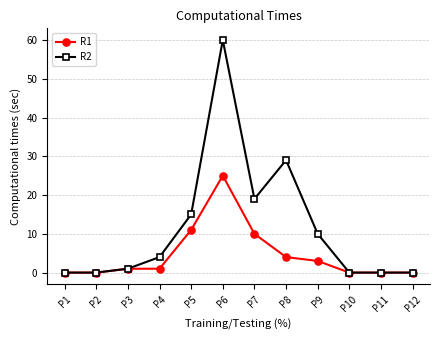

What is the average value of the R2 series?

12